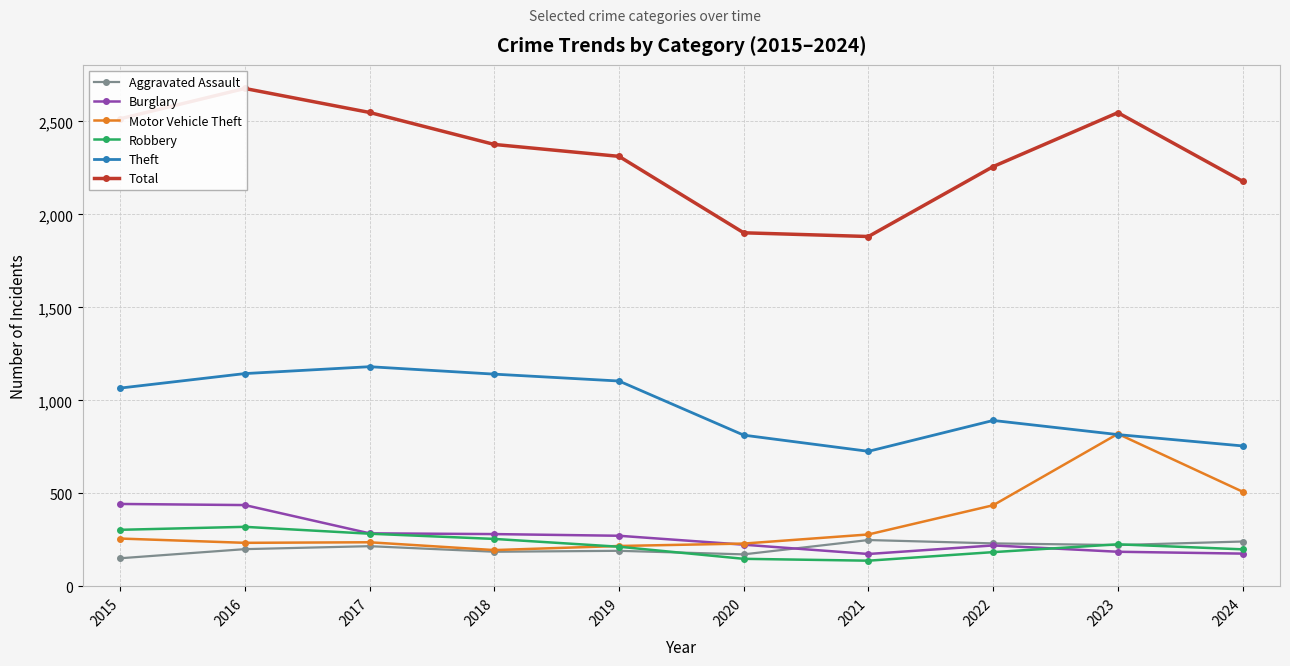

At which label does Total reach its peak?

2016